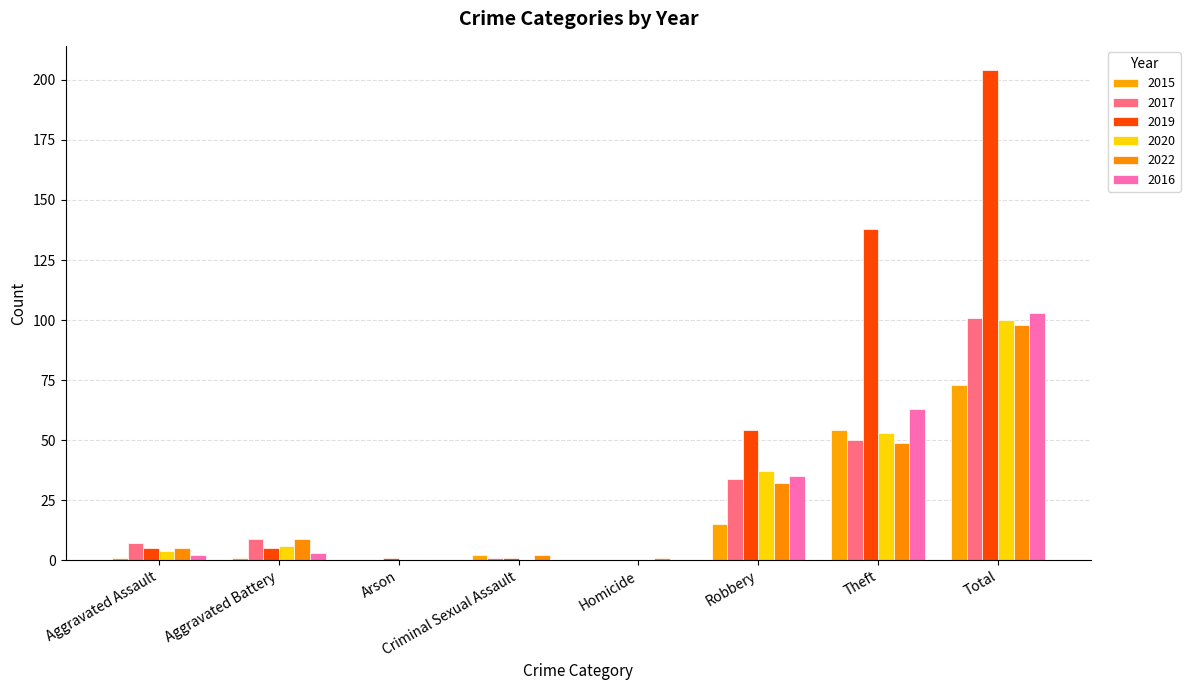

Reading left to right, extract all data points from this chart.

2015: Aggravated Assault=1	Aggravated Battery=1	Arson=0	Criminal Sexual Assault=2	Homicide=0	Robbery=15	Theft=54	Total=73
2017: Aggravated Assault=7	Aggravated Battery=9	Arson=0	Criminal Sexual Assault=1	Homicide=0	Robbery=34	Theft=50	Total=101
2019: Aggravated Assault=5	Aggravated Battery=5	Arson=1	Criminal Sexual Assault=1	Homicide=0	Robbery=54	Theft=138	Total=204
2020: Aggravated Assault=4	Aggravated Battery=6	Arson=0	Criminal Sexual Assault=0	Homicide=0	Robbery=37	Theft=53	Total=100
2022: Aggravated Assault=5	Aggravated Battery=9	Arson=0	Criminal Sexual Assault=2	Homicide=1	Robbery=32	Theft=49	Total=98
2016: Aggravated Assault=2	Aggravated Battery=3	Arson=0	Criminal Sexual Assault=0	Homicide=0	Robbery=35	Theft=63	Total=103